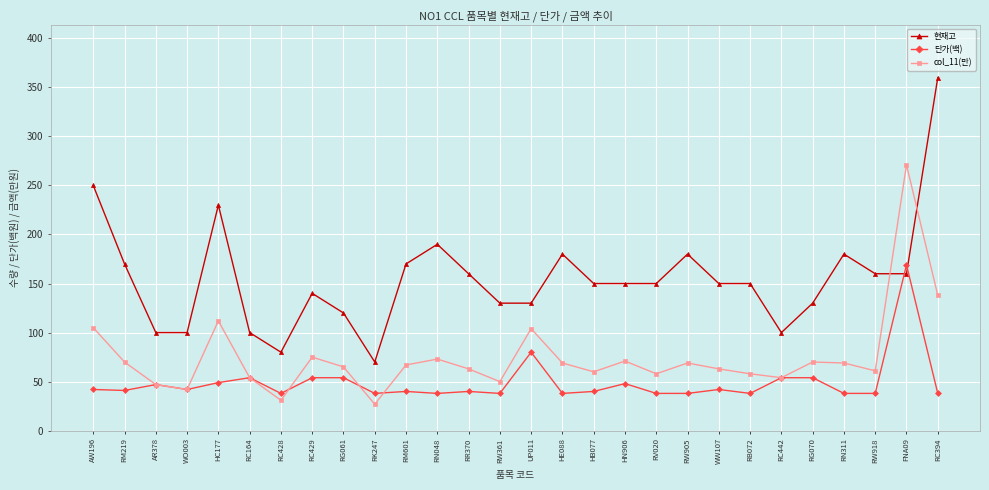

How many lines are shown in the chart?

3